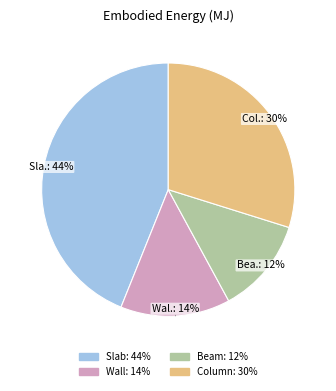

How many slices are in this pie chart?

4